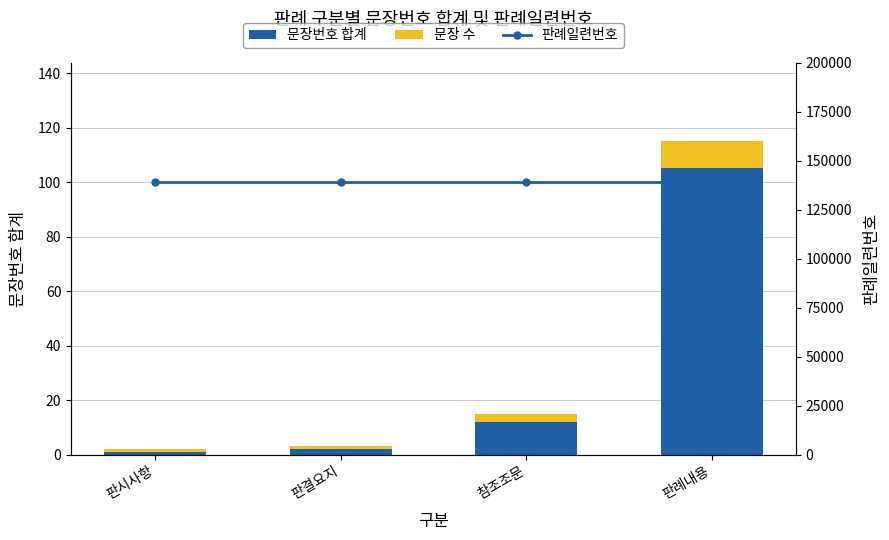

What is the total value across all series at 판례내용?

139120